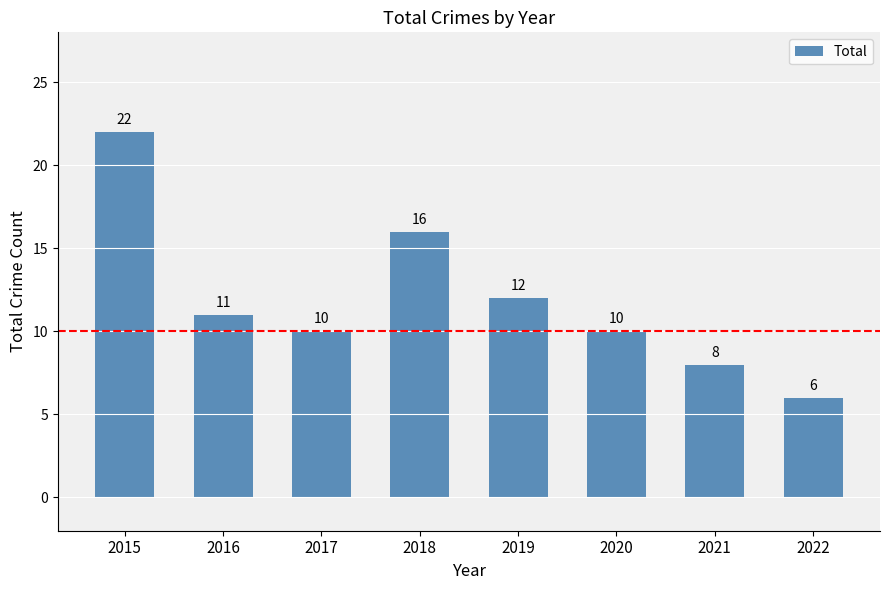

Which has a higher value, 2016 or 2019?

2019